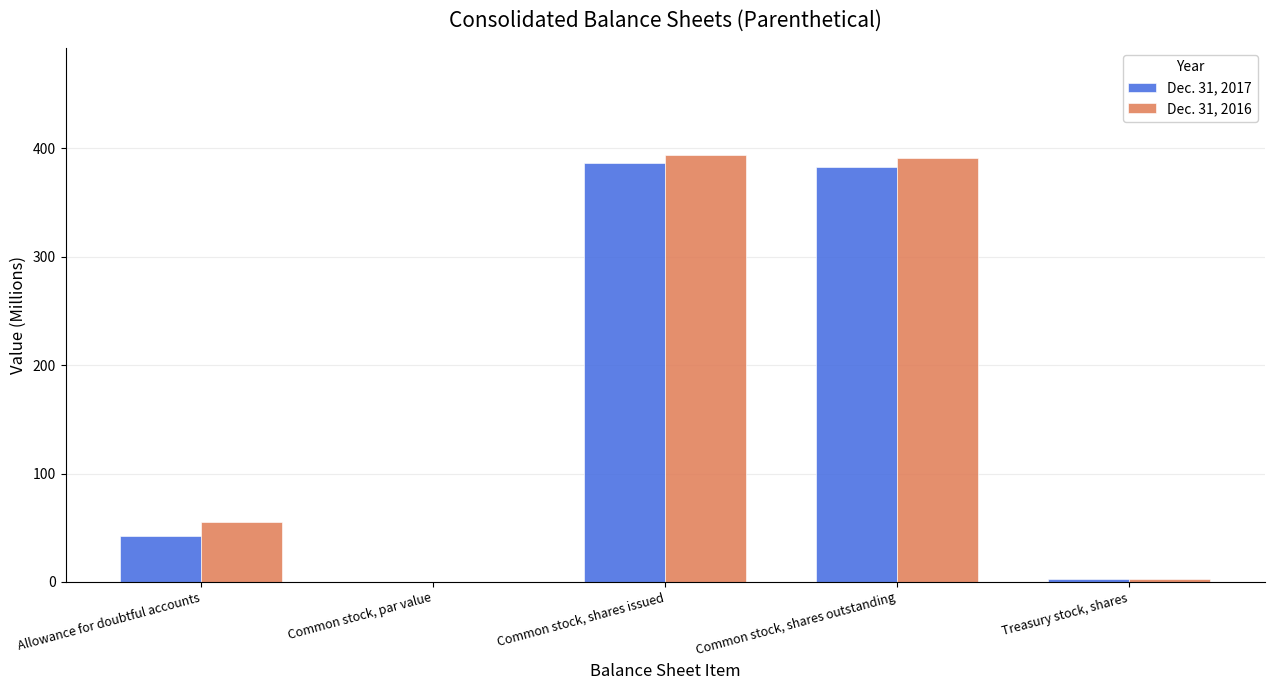

True or false: Dec. 31, 2016 has a value of 104.6 at Common stock, shares issued.

False